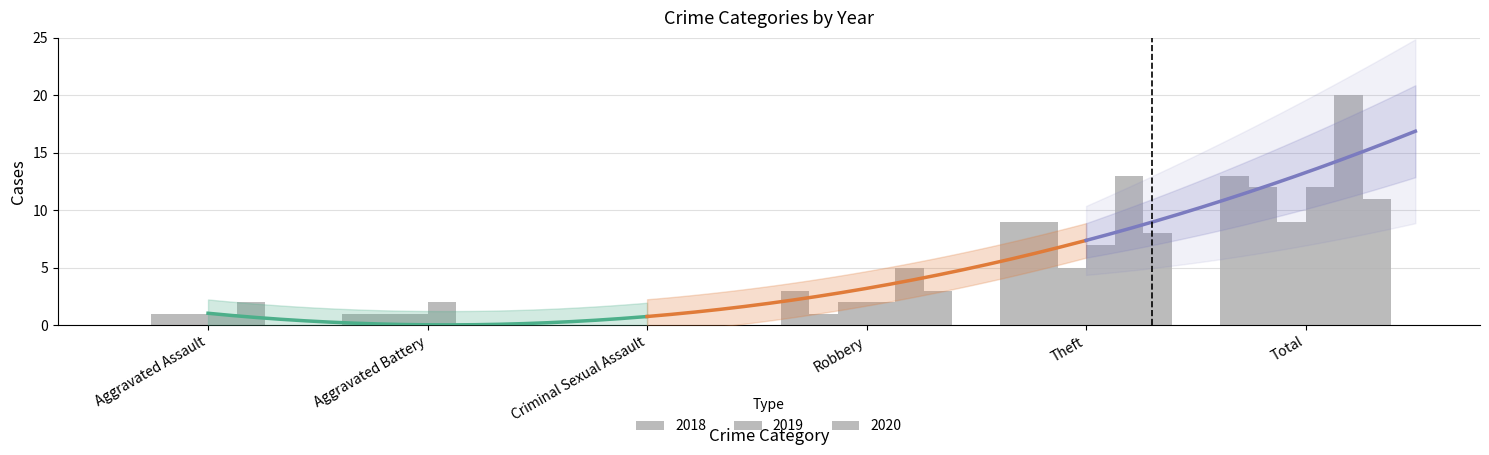

How many data points in 2019 are above 5?

2